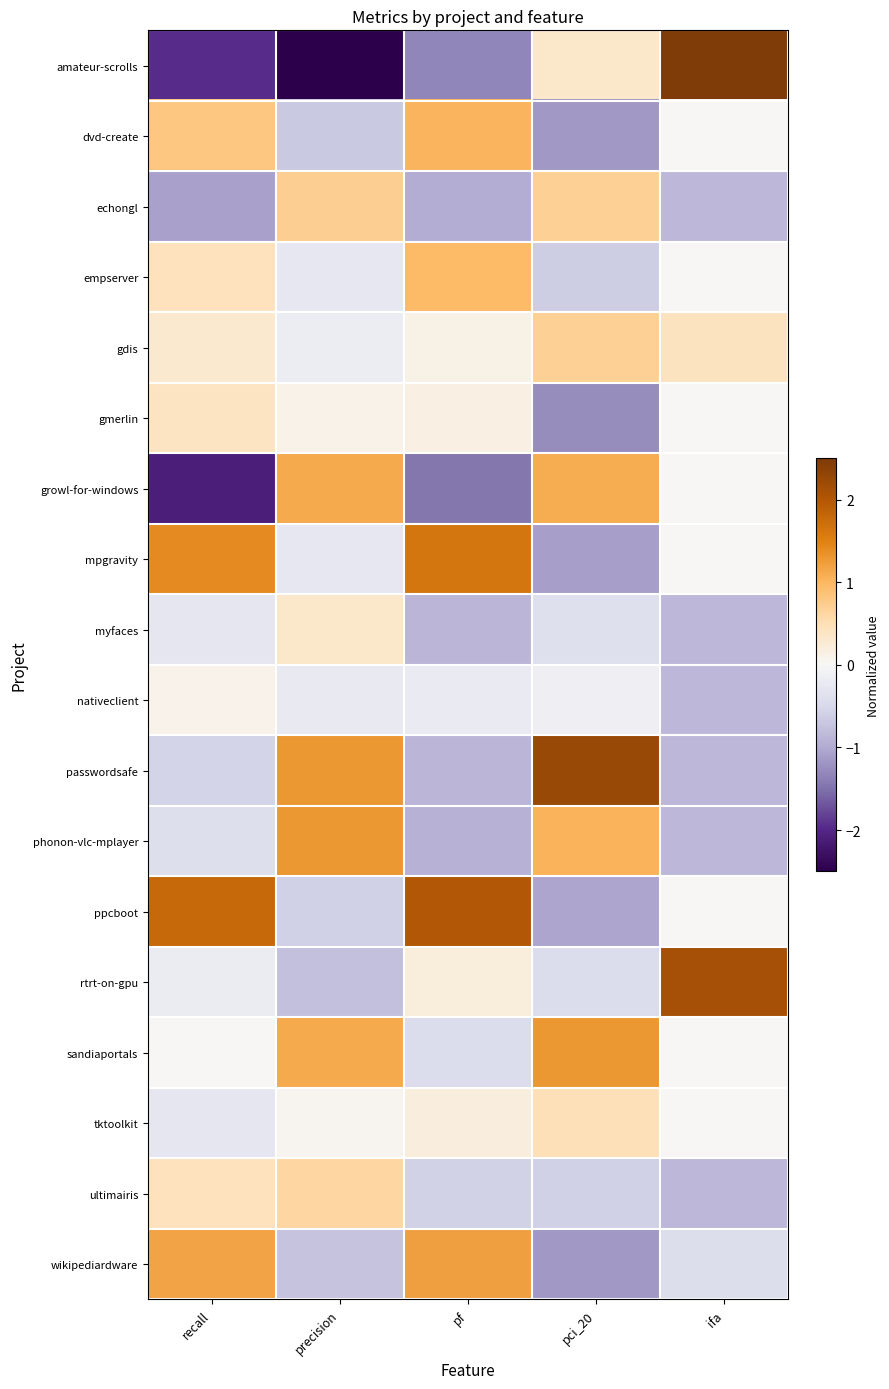

Which series has the largest total across all categories?

ppcboot